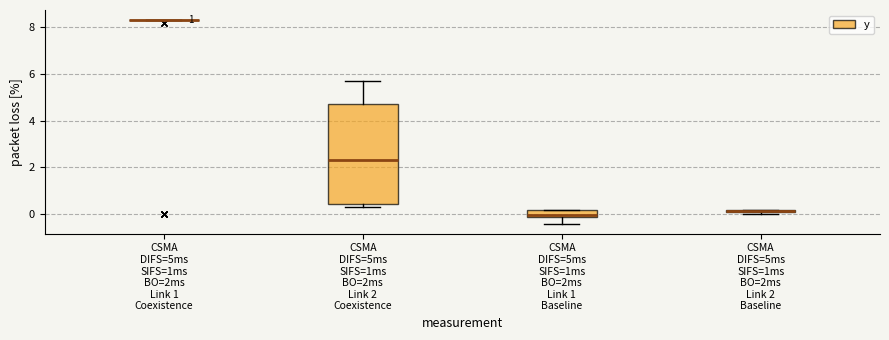

Where is the lower edge of the box for CSMA DIFS=5ms SIFS=1ms BO=2ms Link 1 Baseline on the y-axis? The values are not printed on the chart, so give them approximately, as read against the axis.

-0.2